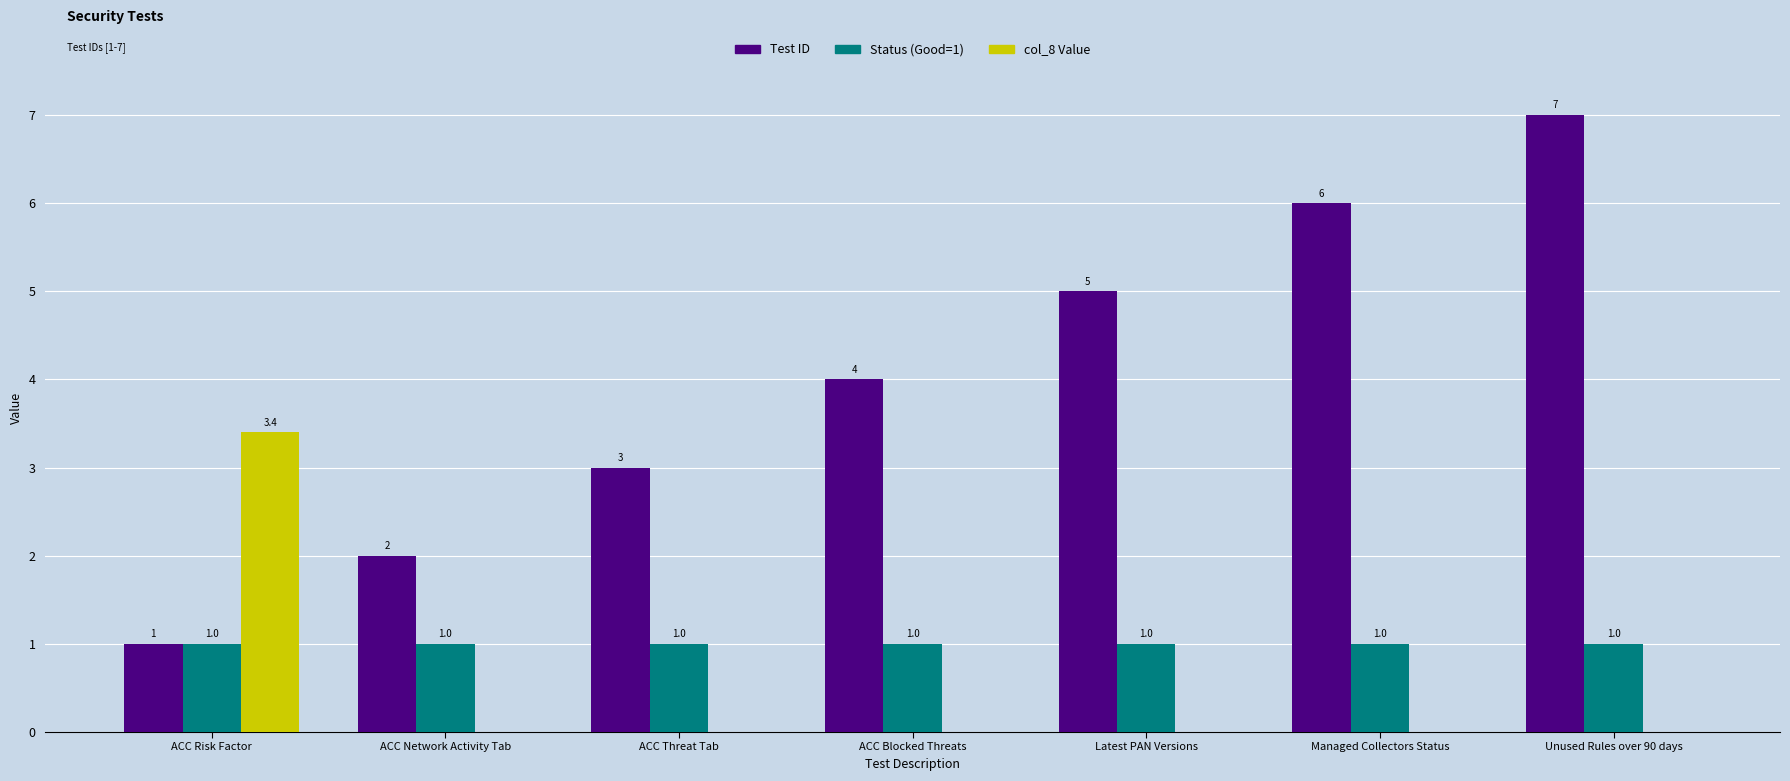

What value does the Status (Good=1) series have at Unused Rules over 90 days?

1.0